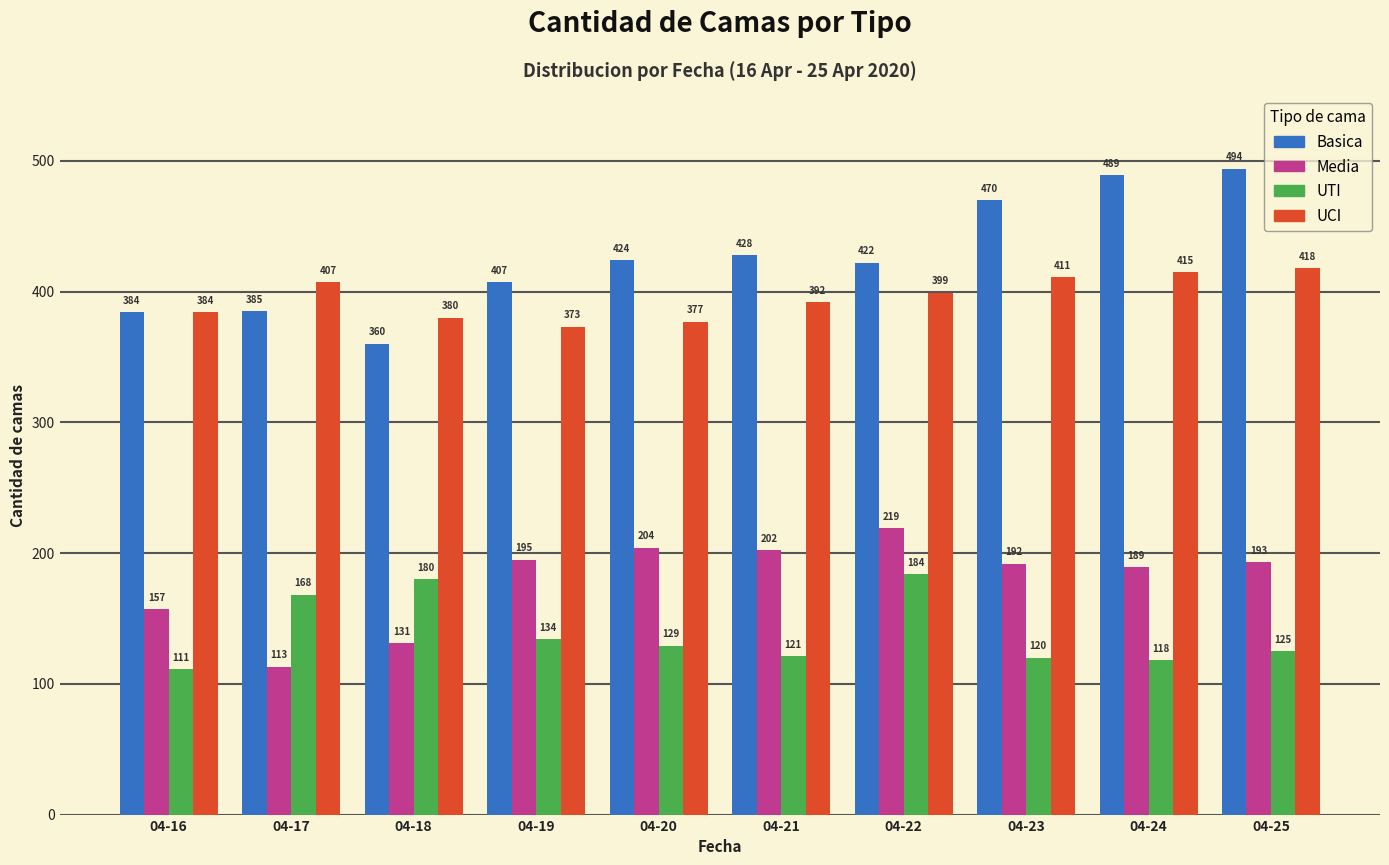

What is the value of the UTI bar at the 4th from the left?

134